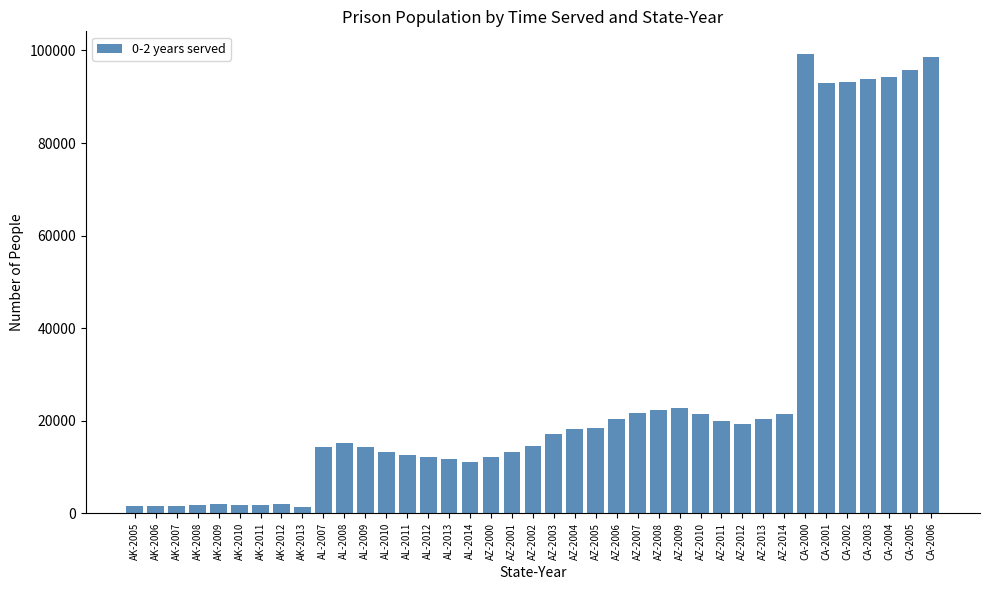

What is the greatest value displayed?

99176